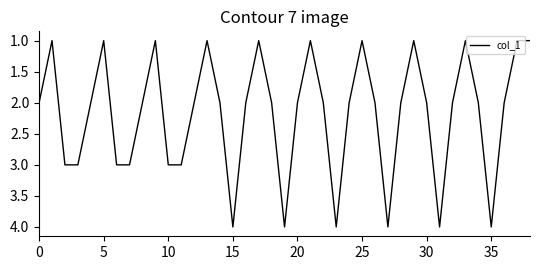

What is the difference between the maximum and minimum values?

3